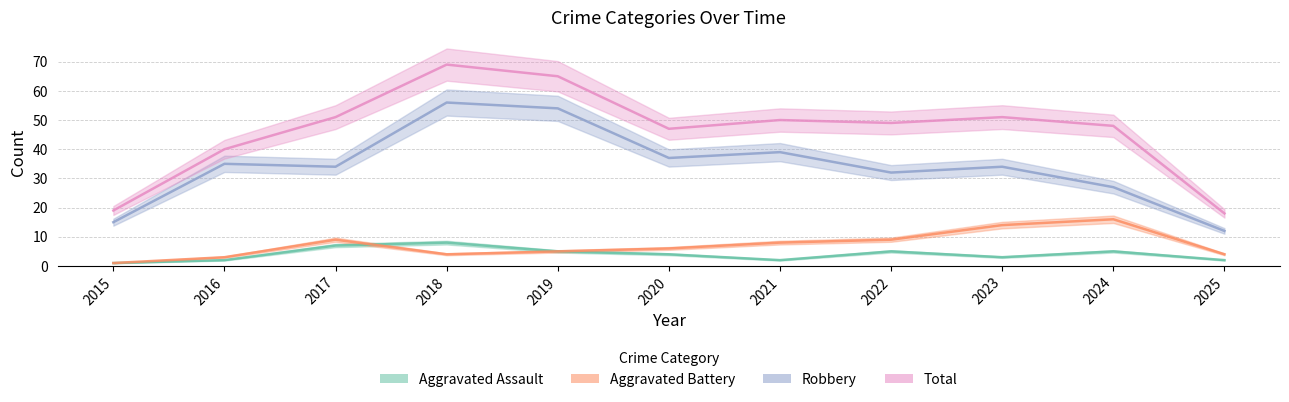

True or false: Aggravated Battery and Aggravated Assault cross at least once.

True